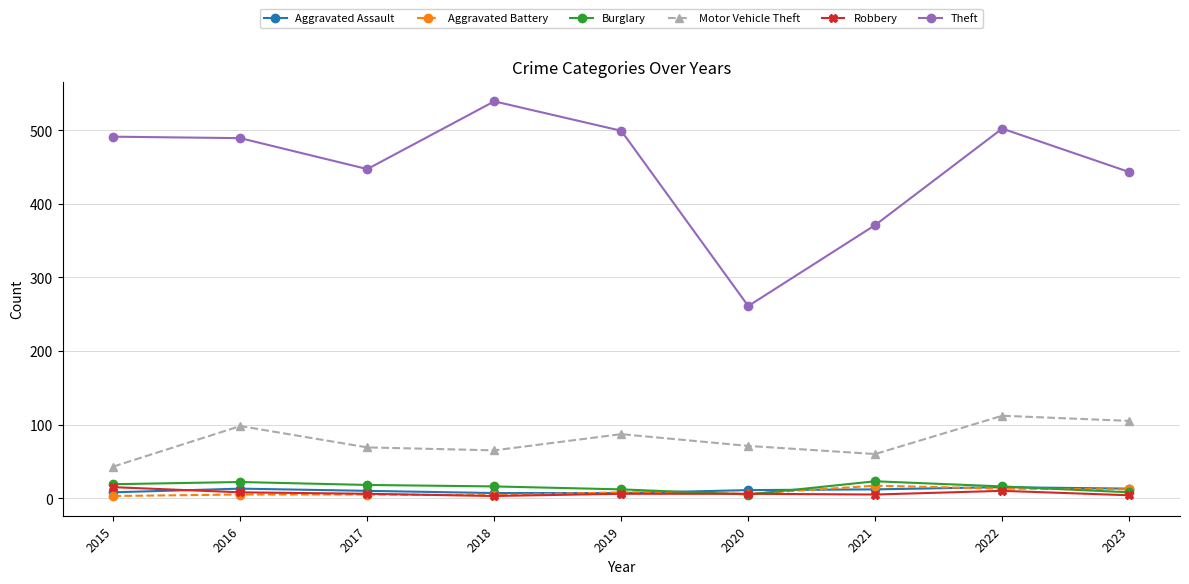

Which series has the largest range (max minus min)?

Theft